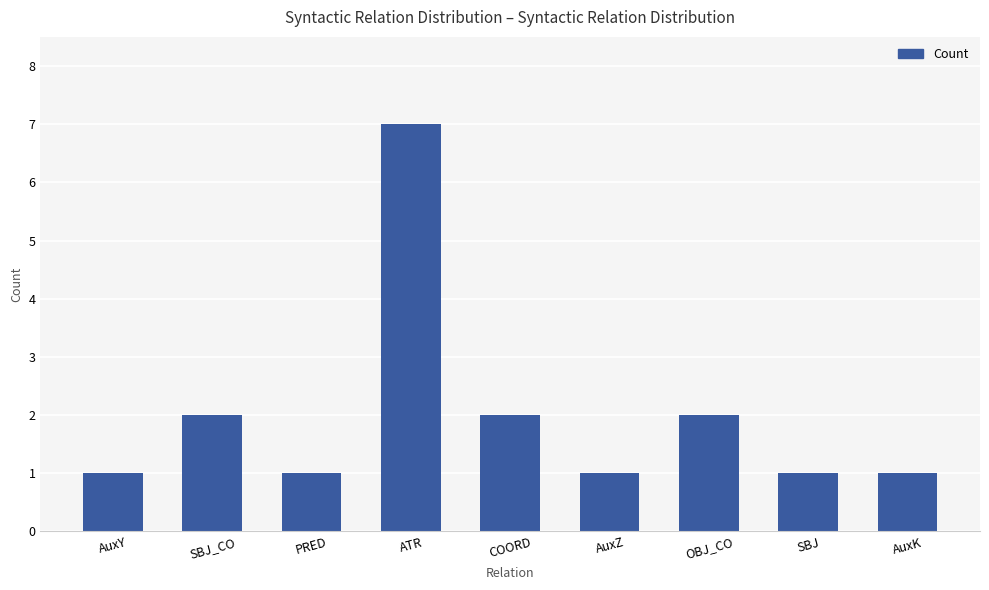

Between ATR and COORD, which is larger?

ATR